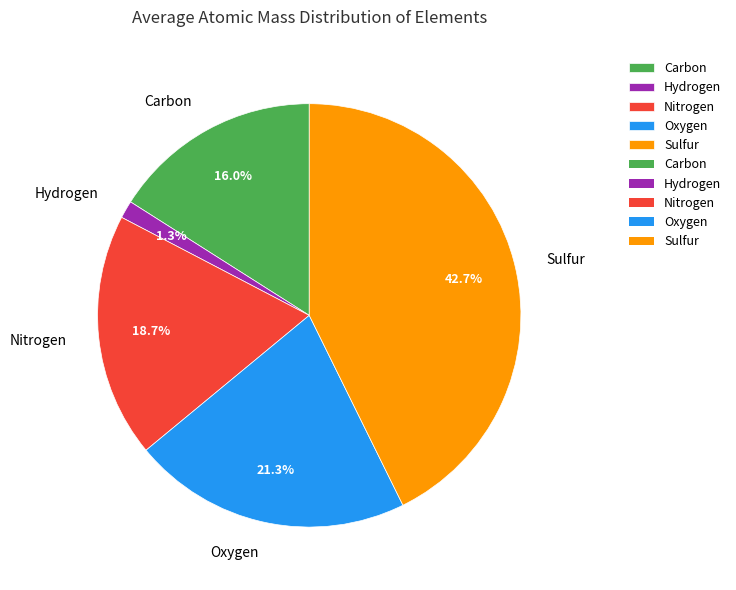

To the nearest percent, what is the combined percentage of Sulfur and Oxygen?

64%